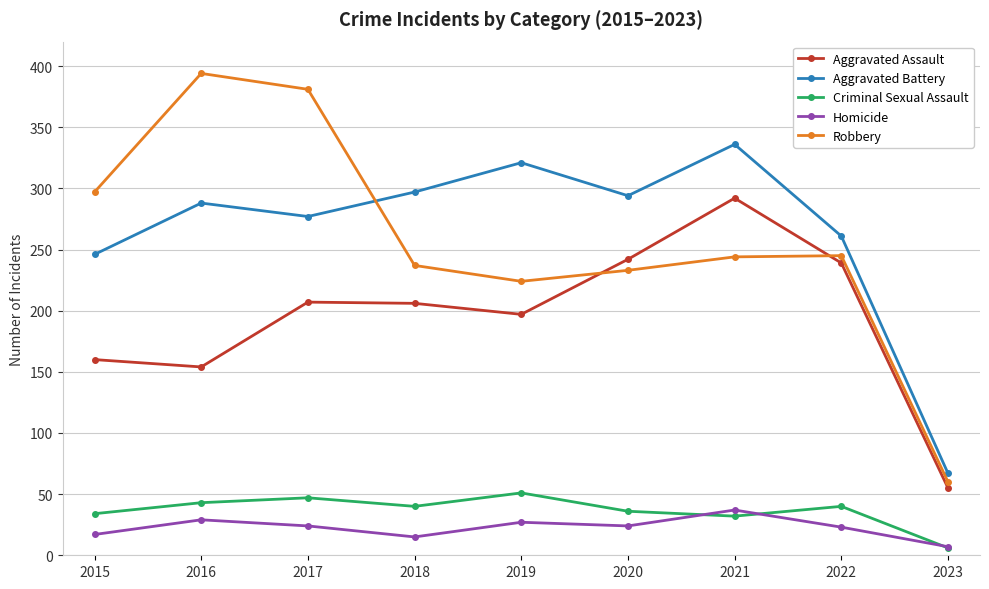

How many values in the Aggravated Assault series are below 206?

4